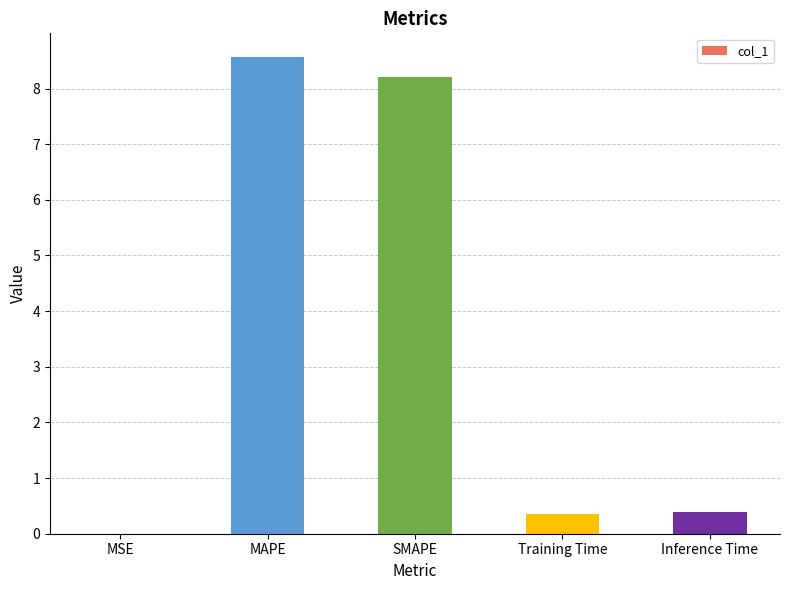

What is the sum of all values?

17.5